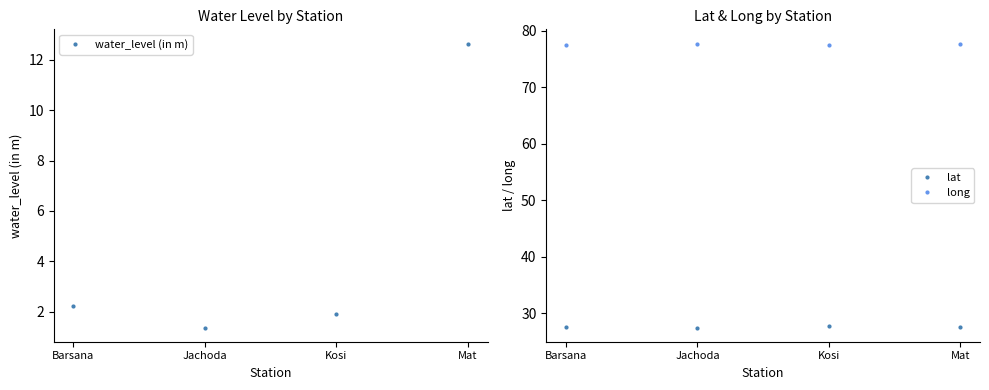

What is the difference between the maximum and second lowest values in the lat series?

0.2